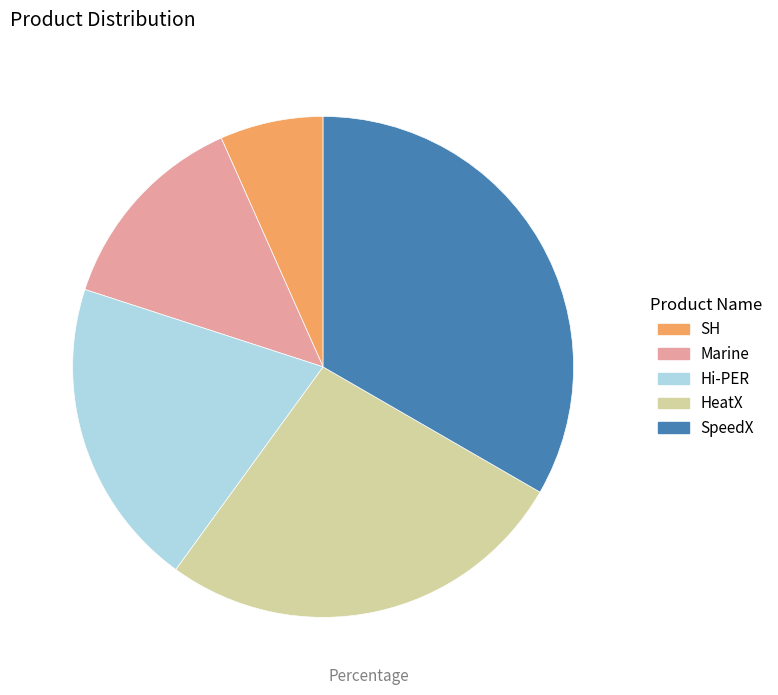

Is the sum of Marine and SpeedX greater than half?

No